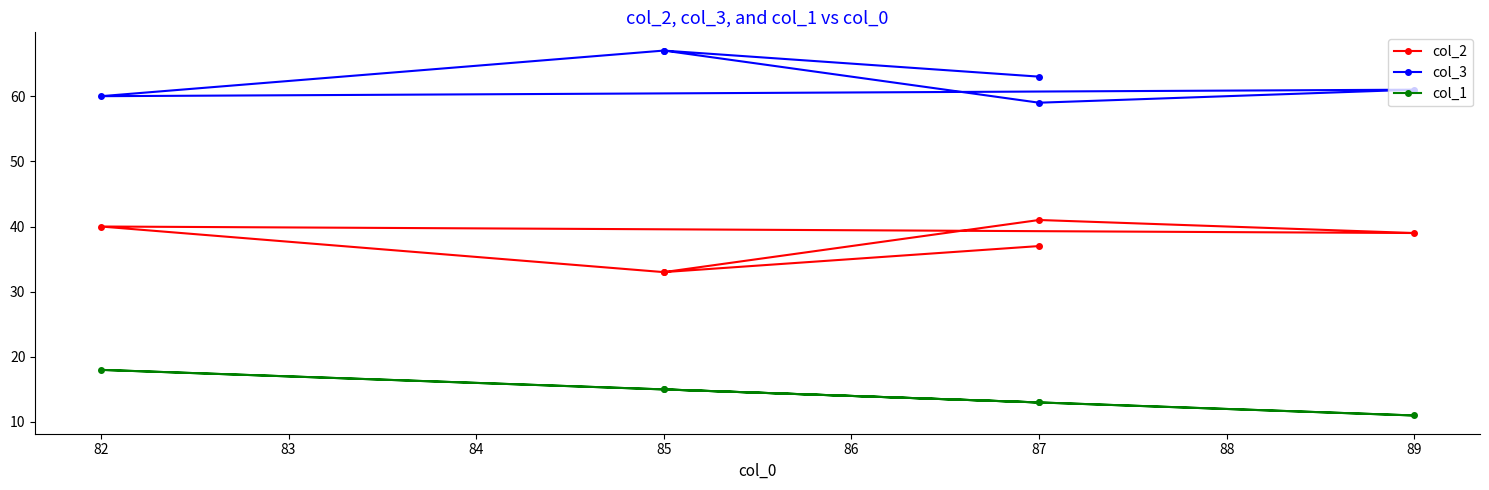

How many interior local peaks does the col_3 series have?

2